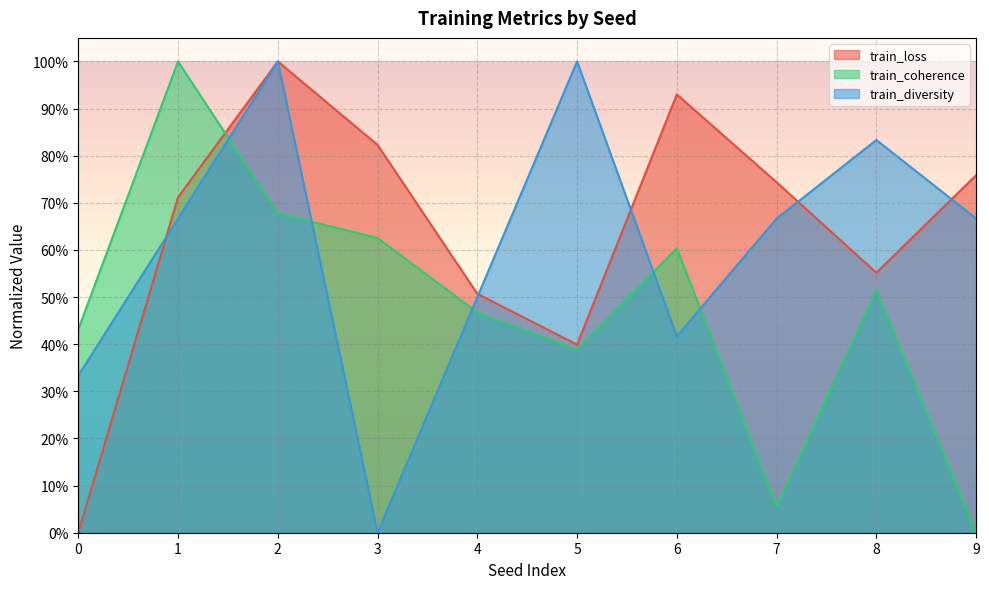

What are all the series names shown in the legend?

train_loss, train_coherence, train_diversity